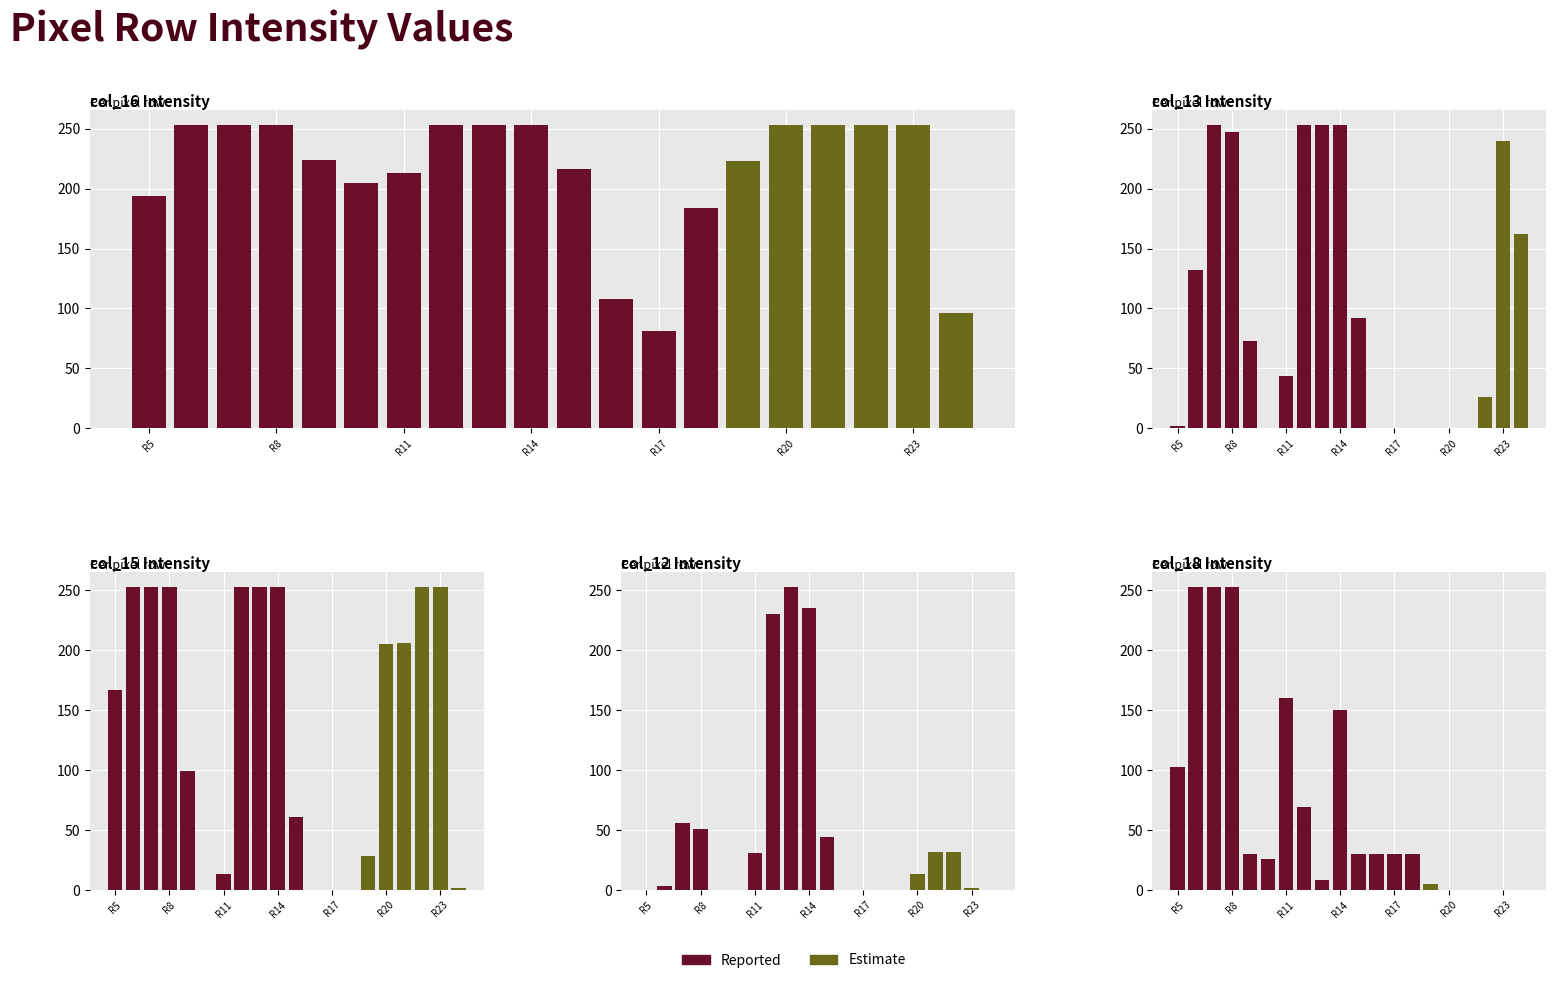

List the series in order of their peak value, lowest first.

Estimate, Reported